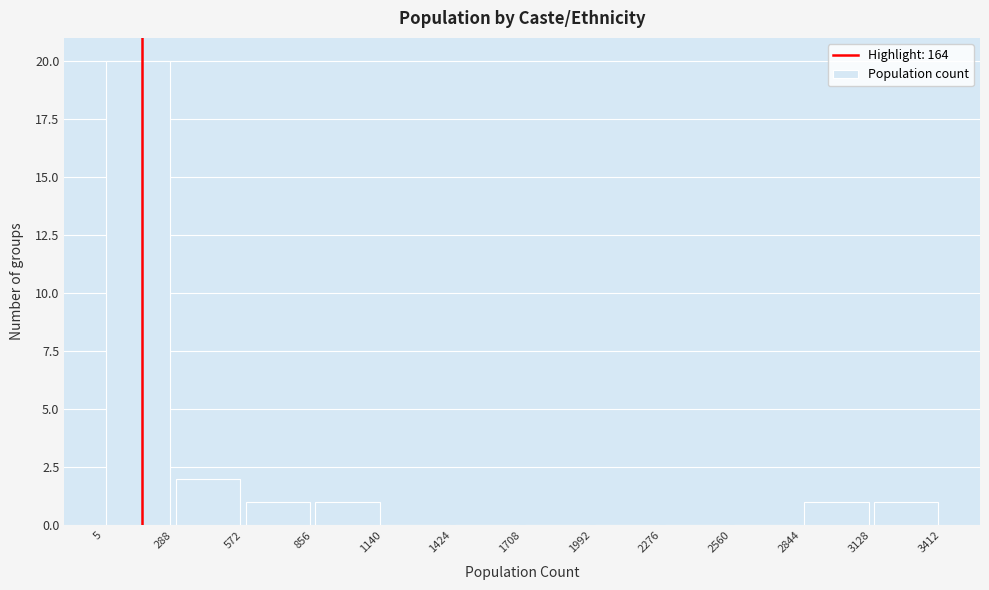

Reading left to right, list every bar in this chart as the range it spans on the x-axis followed by its height. The values are not printed on the chart, so give them approximately, as read against the axis.

5 to 288: 20
288 to 572: 2
572 to 856: 1
856 to 1140: 1
1140 to 1424: 0
1424 to 1708: 0
1708 to 1992: 0
1992 to 2276: 0
2276 to 2560: 0
2560 to 2844: 0
2844 to 3128: 1
3128 to 3412: 1